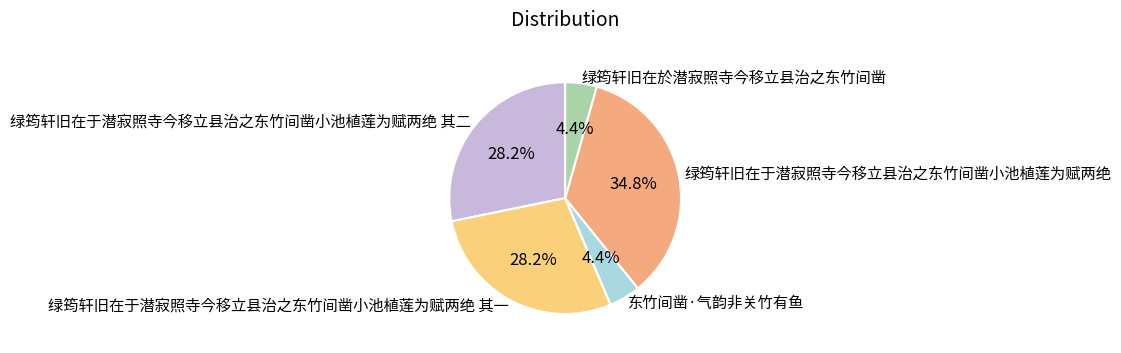

What percentage is NOT represented by 绿筠轩旧在于潜寂照寺今移立县治之东竹间凿小池植莲为赋两绝 其一?

71.8%